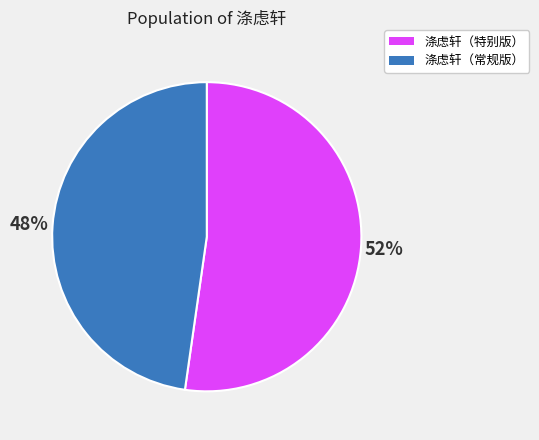

Is 涤虑轩（特别版） the majority of the pie?

Yes